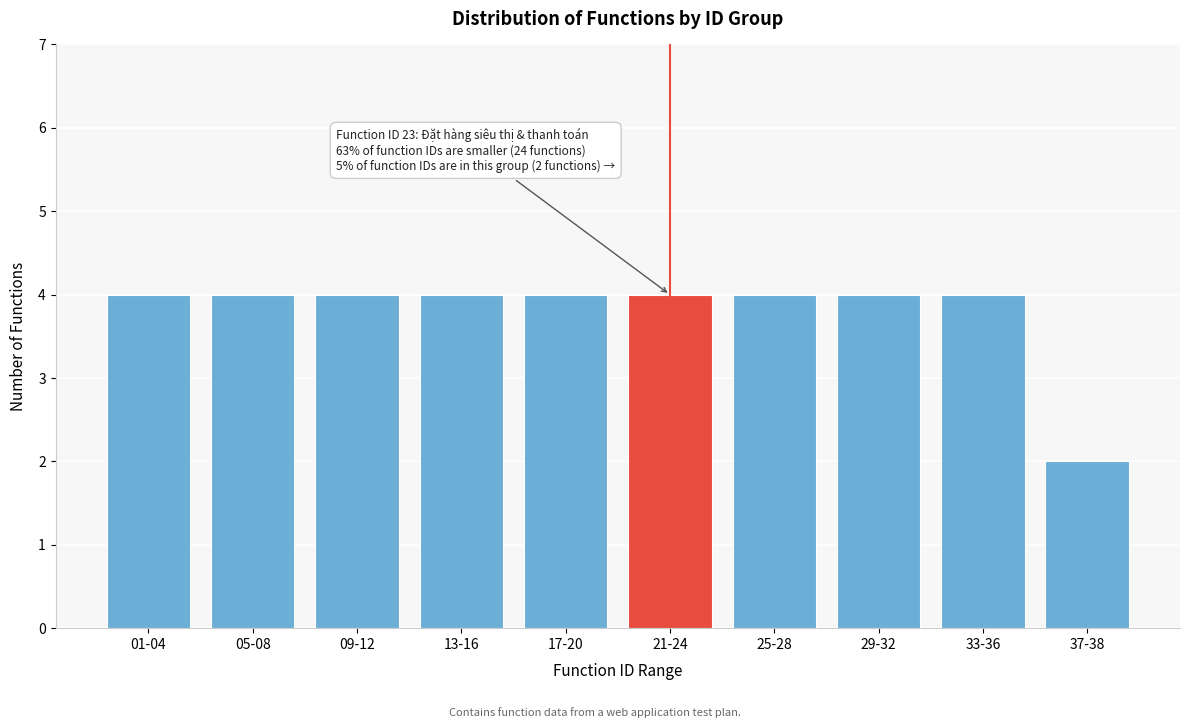

Reading left to right, extract all data points from this chart.

4	4	4	4	4	4	4	4	4	2